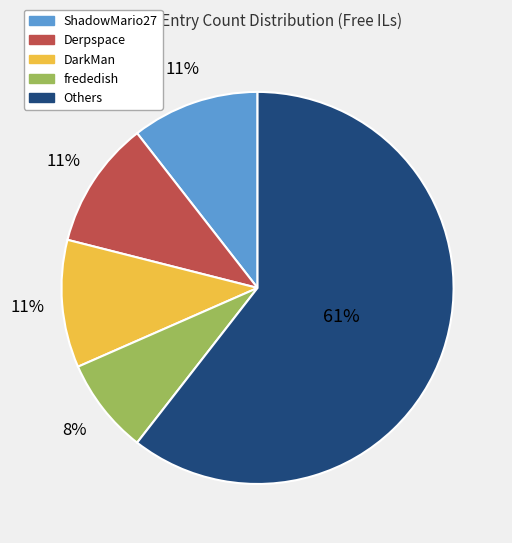

To the nearest percent, what is the average slice percentage?

20%